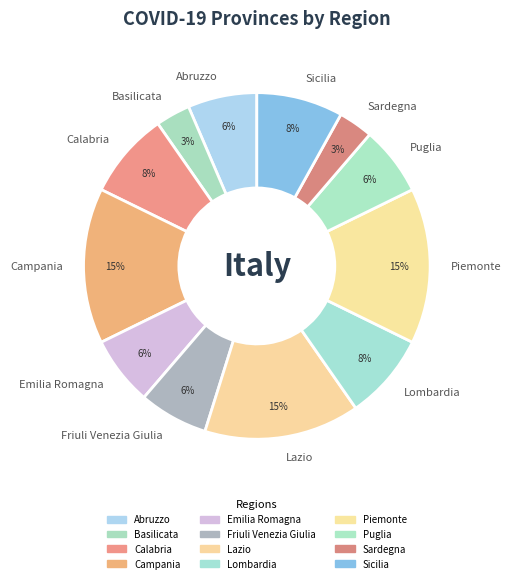

Is there any slice that represents more than half of the pie?

No